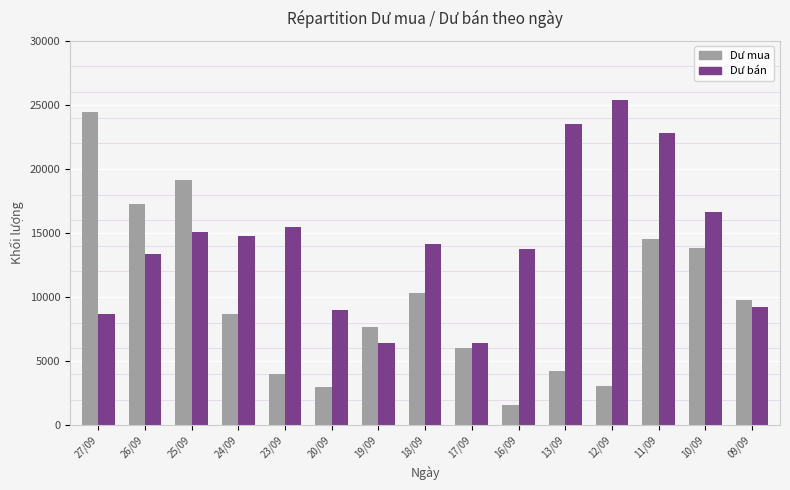

Is the value of Dư bán at 11/09 greater than the value of Dư mua at 10/09?

Yes